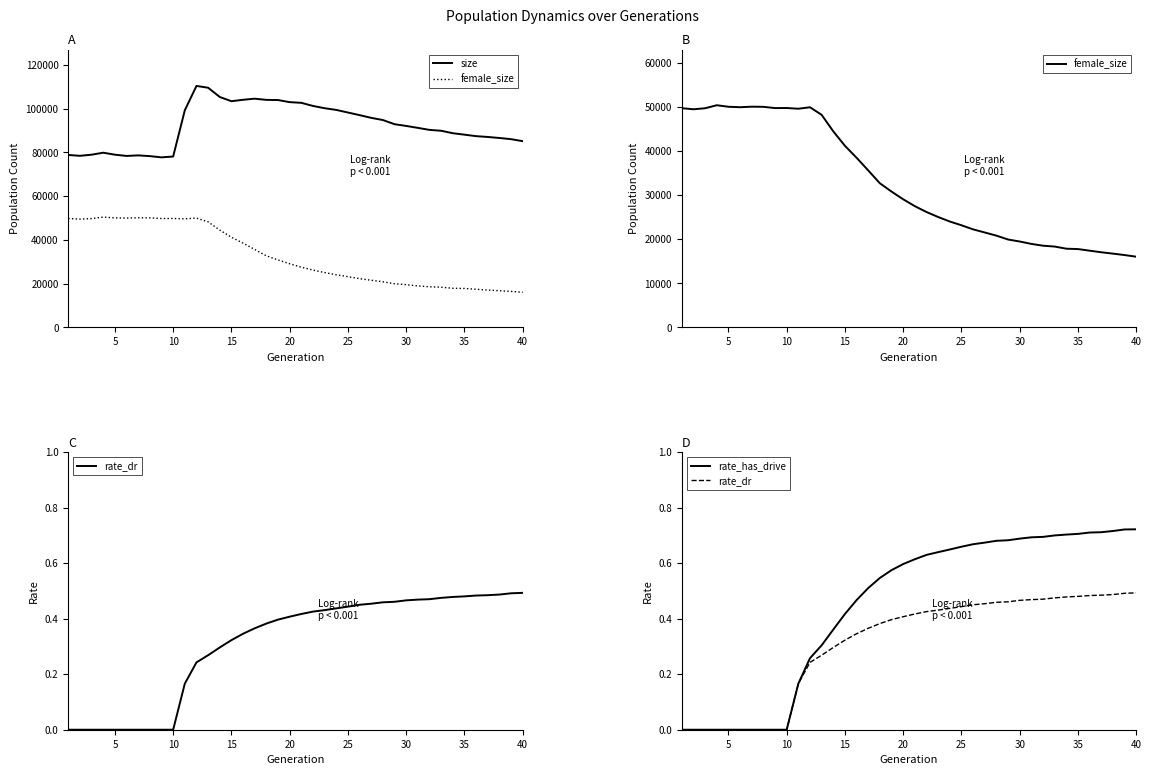

The value of female_size at 5 is 32792.2. True or false?

False